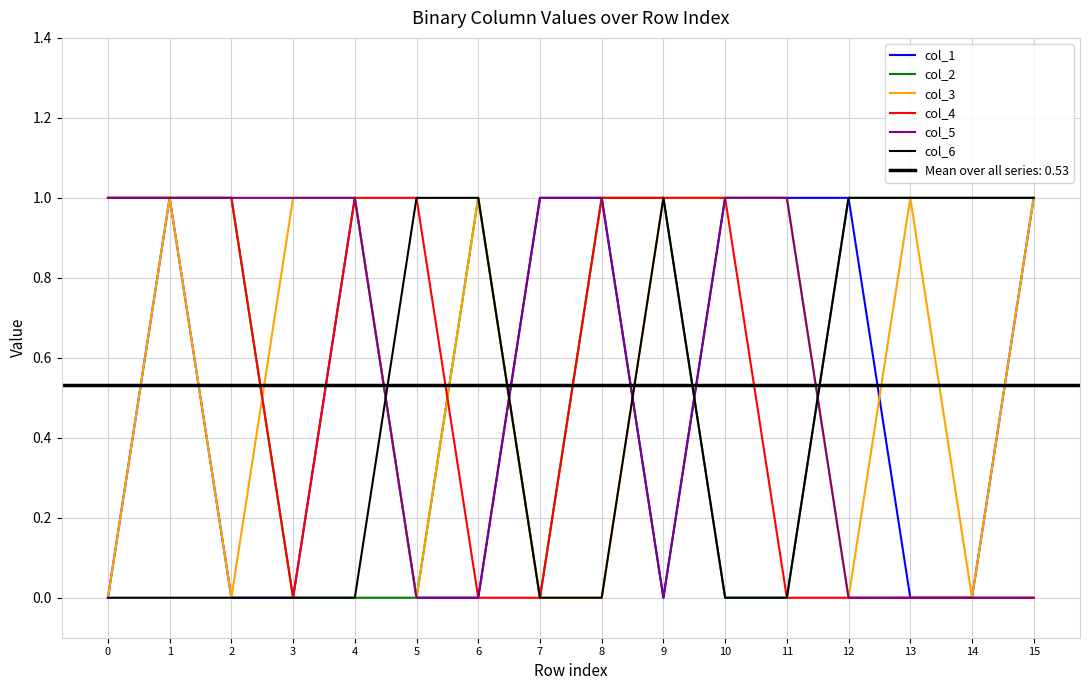

Reading right to left, transcribe all the data shown in this chart.

col_1: 15=1	14=0	13=0	12=1	11=1	10=1	9=0	8=1	7=1	6=0	5=0	4=1	3=0	2=0	1=1	0=0
col_2: 15=1	14=1	13=1	12=1	11=0	10=0	9=1	8=1	7=0	6=1	5=0	4=0	3=0	2=1	1=1	0=1
col_3: 15=1	14=0	13=1	12=0	11=1	10=1	9=1	8=0	7=0	6=1	5=0	4=1	3=1	2=0	1=1	0=0
col_4: 15=0	14=0	13=0	12=0	11=0	10=1	9=1	8=1	7=0	6=0	5=1	4=1	3=0	2=1	1=1	0=1
col_5: 15=0	14=0	13=0	12=0	11=1	10=1	9=0	8=1	7=1	6=0	5=0	4=1	3=1	2=1	1=1	0=1
col_6: 15=1	14=1	13=1	12=1	11=0	10=0	9=1	8=0	7=0	6=1	5=1	4=0	3=0	2=0	1=0	0=0